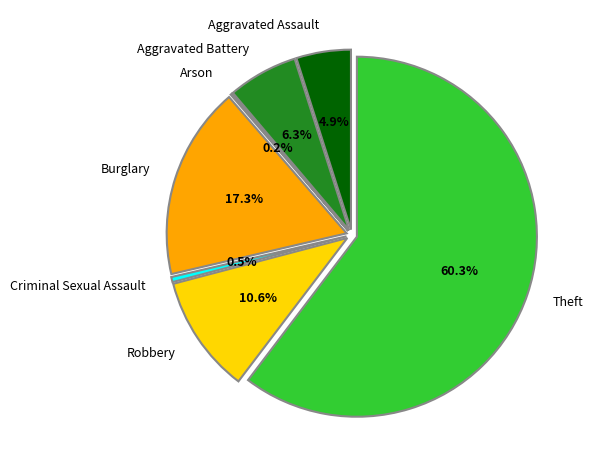

What percentage do Aggravated Assault and Aggravated Battery together represent?

11.2%